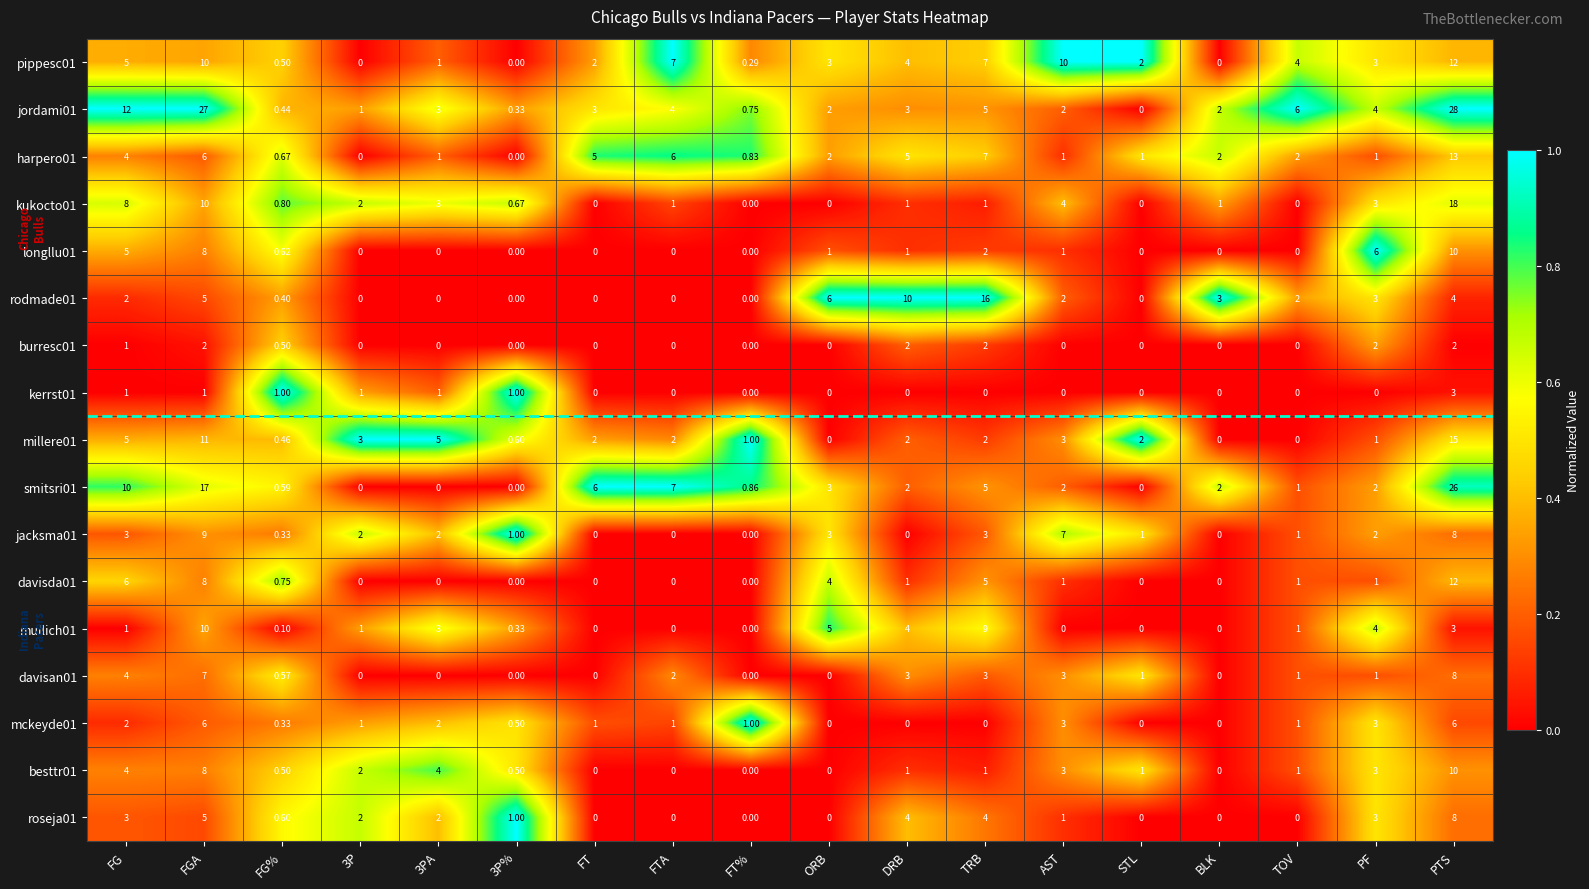

Which series has the largest total across all categories?

jordami01